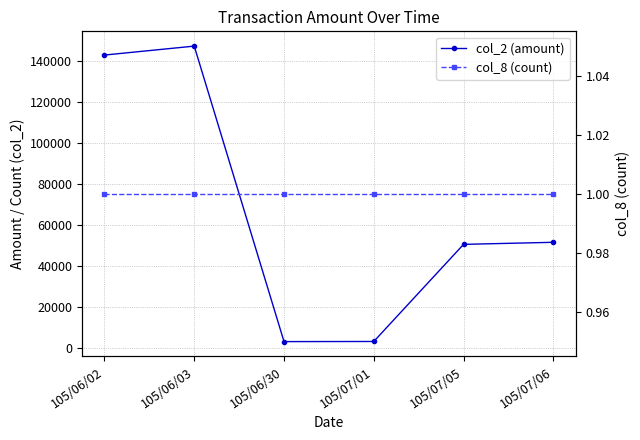

How many data points in col_2 (amount) are less than 51500?

3